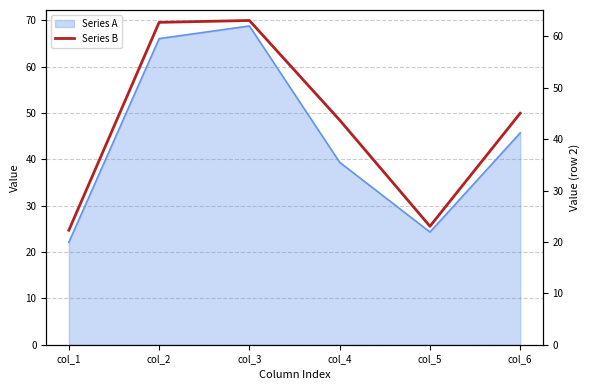

Rank the categories by value from lowest to highest.

col_1, col_5, col_4, col_6, col_2, col_3